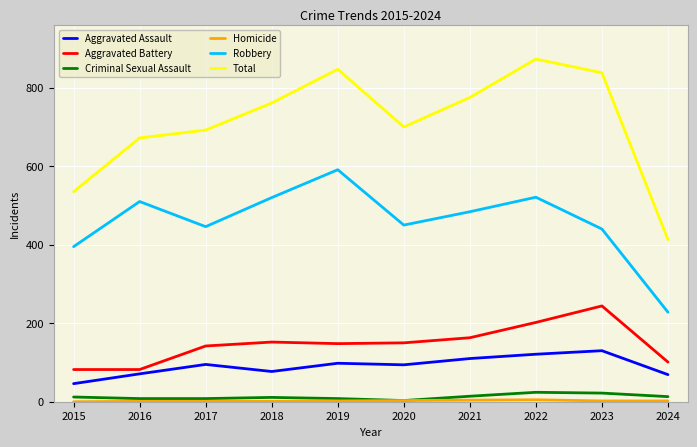

True or false: Aggravated Battery and Criminal Sexual Assault cross at least once.

False